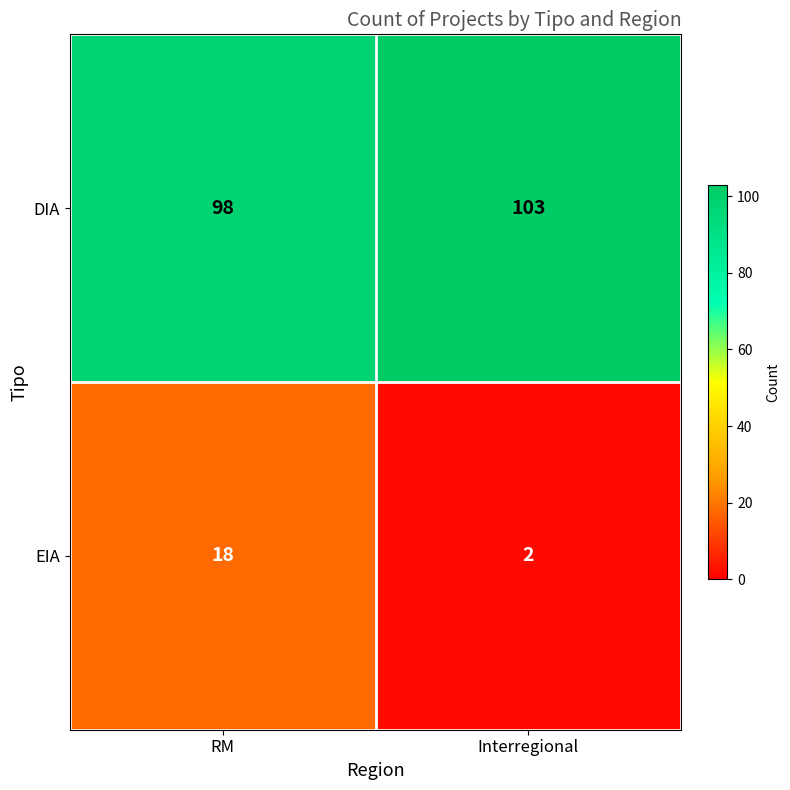

What is the difference between the DIA values at RM and Interregional?

5